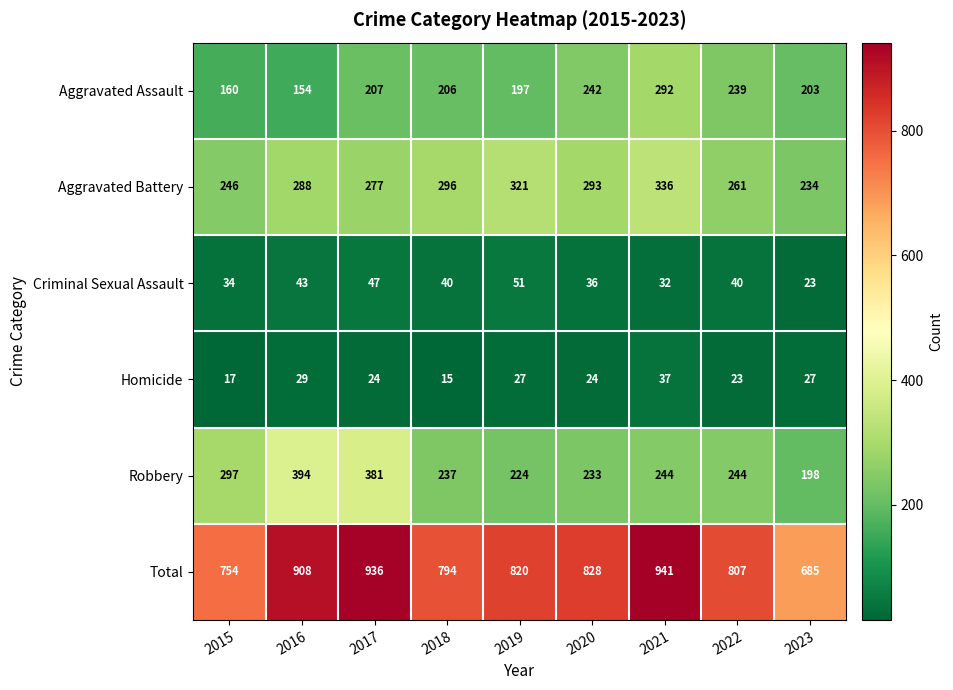

The Robbery series shows 237 at 2018. True or false?

True